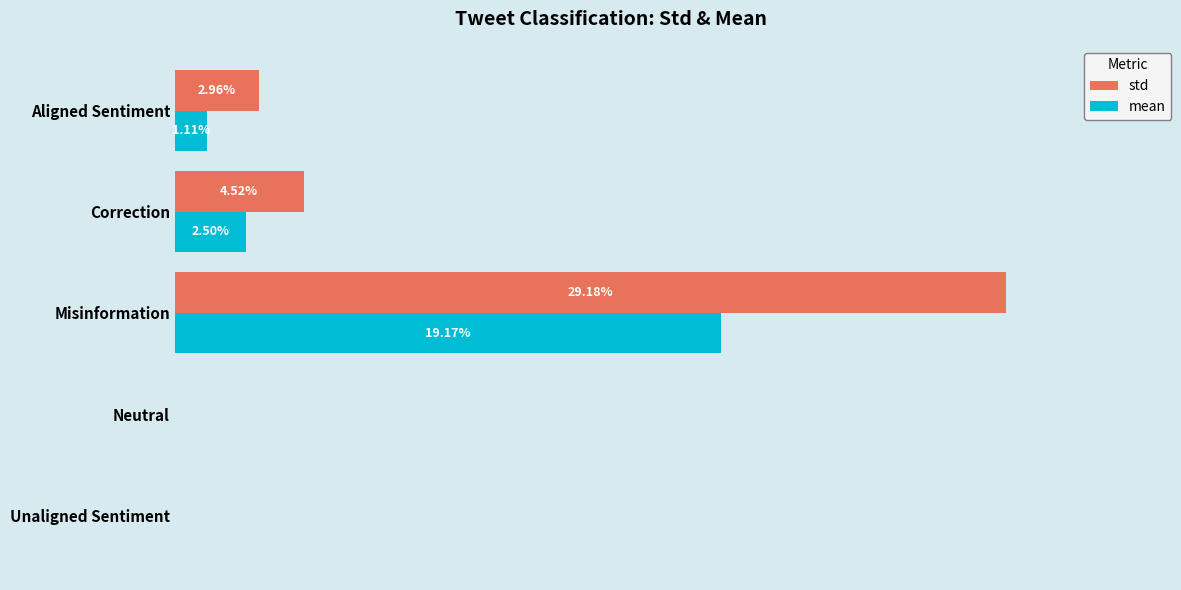

What are all the series names shown in the legend?

std, mean